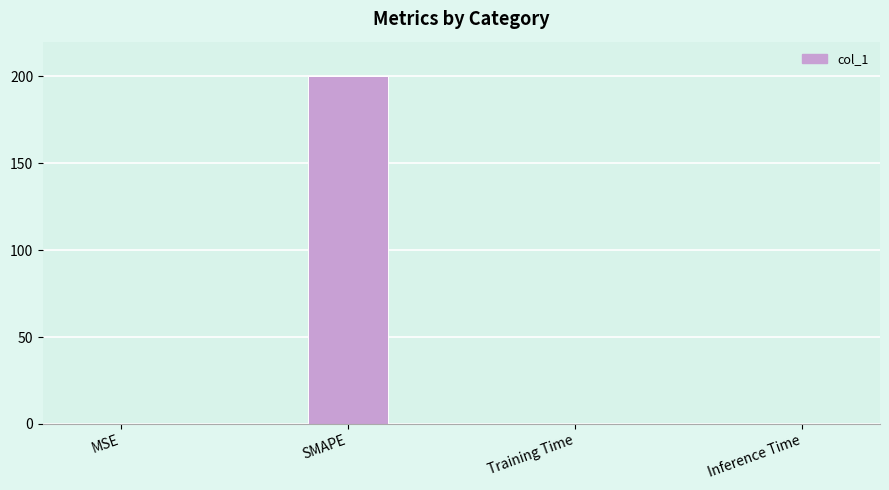

Which label corresponds to the largest value in the chart?

SMAPE